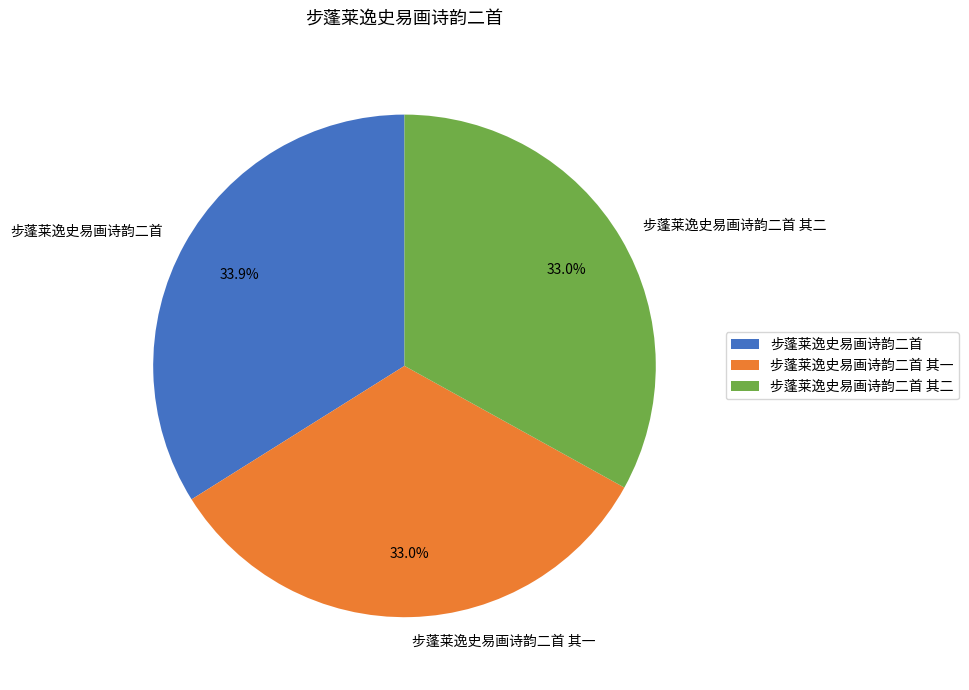

How many segments does this pie chart have?

3